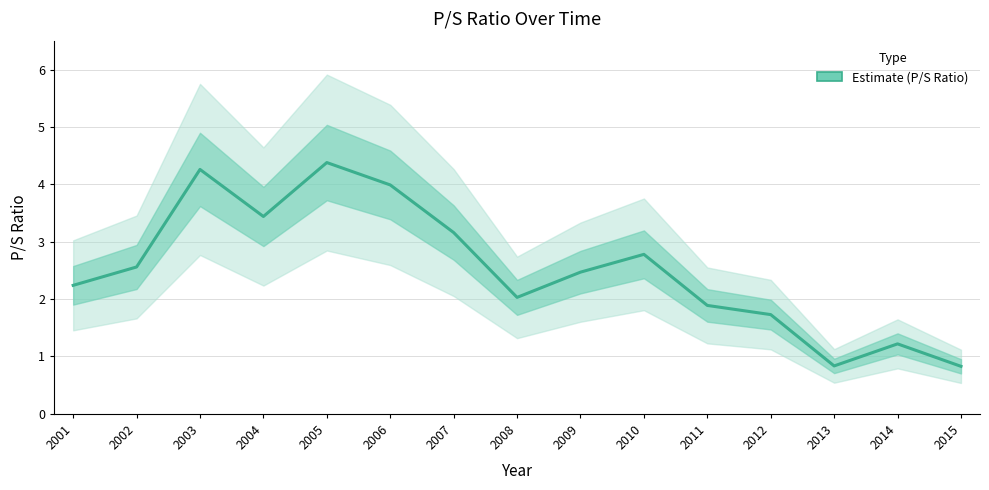

Where is the first local minimum?

2004